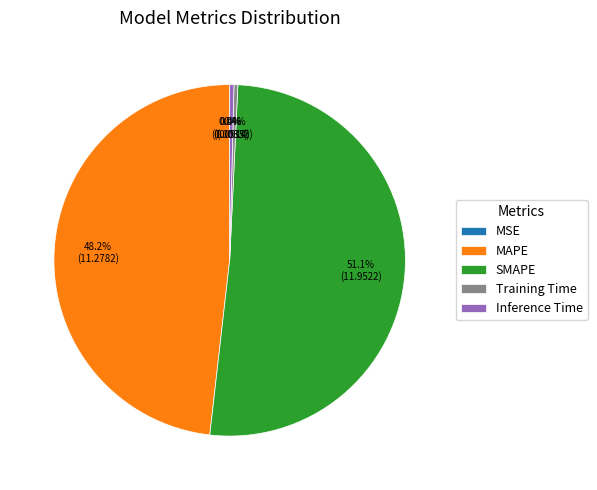

To the nearest percent, what is the difference between the largest and smallest slice percentages?

51%